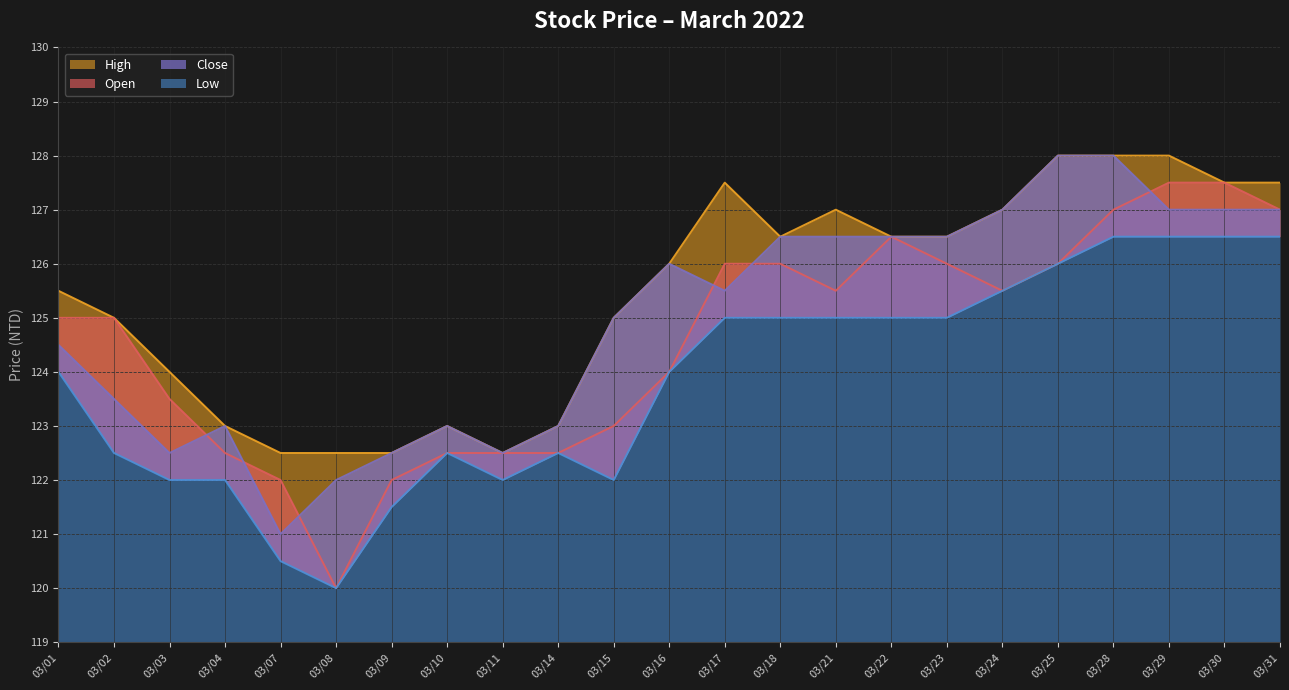

What is the difference between the Low values at 03/28 and 03/25?

0.5